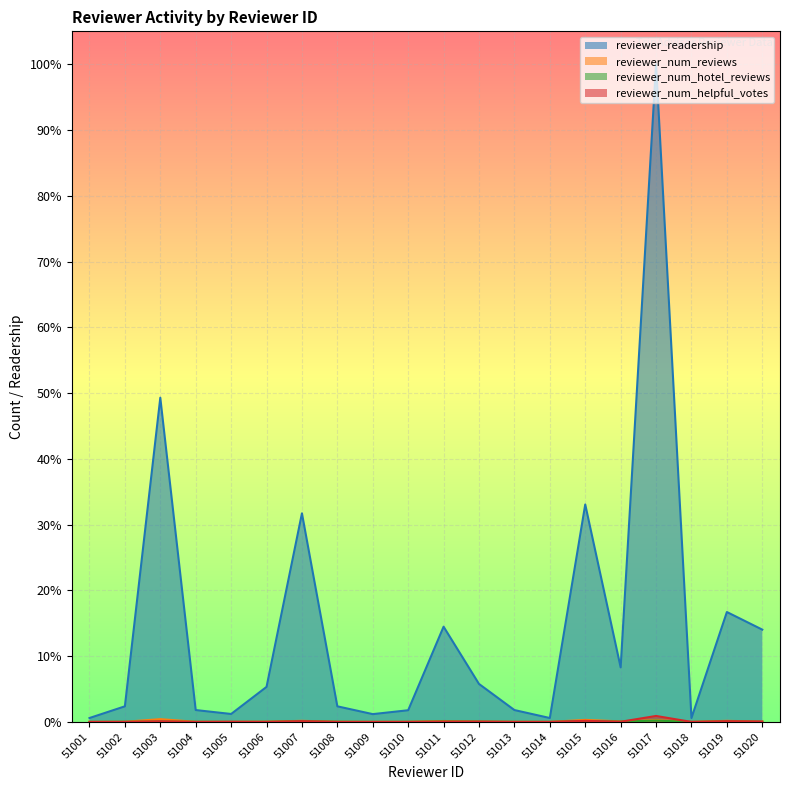

What is the spread (max minus min) of values at 51011?

2445